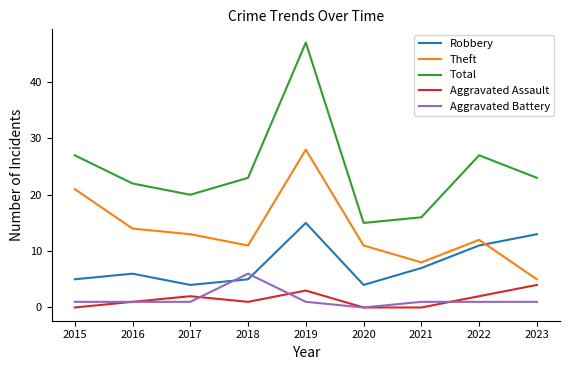

What is the difference between the second highest and minimum values in the Aggravated Battery series?

1